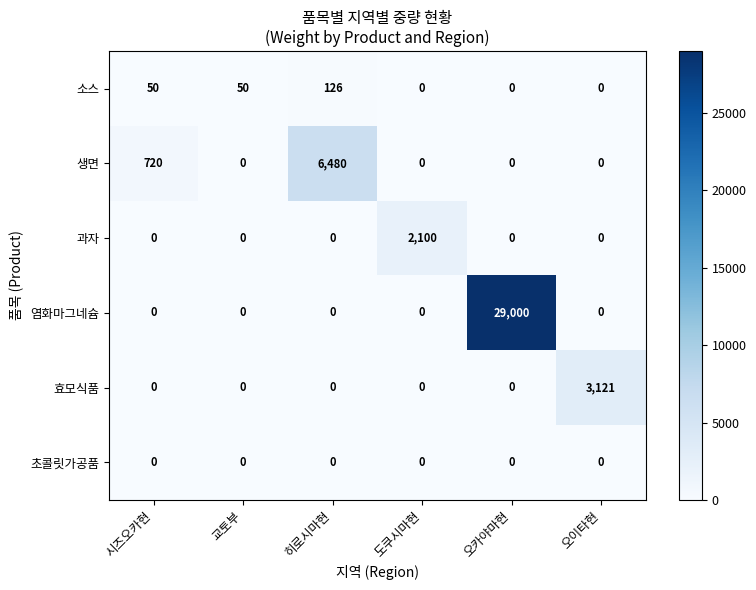

Which category has the highest value across all series?

오카야마현